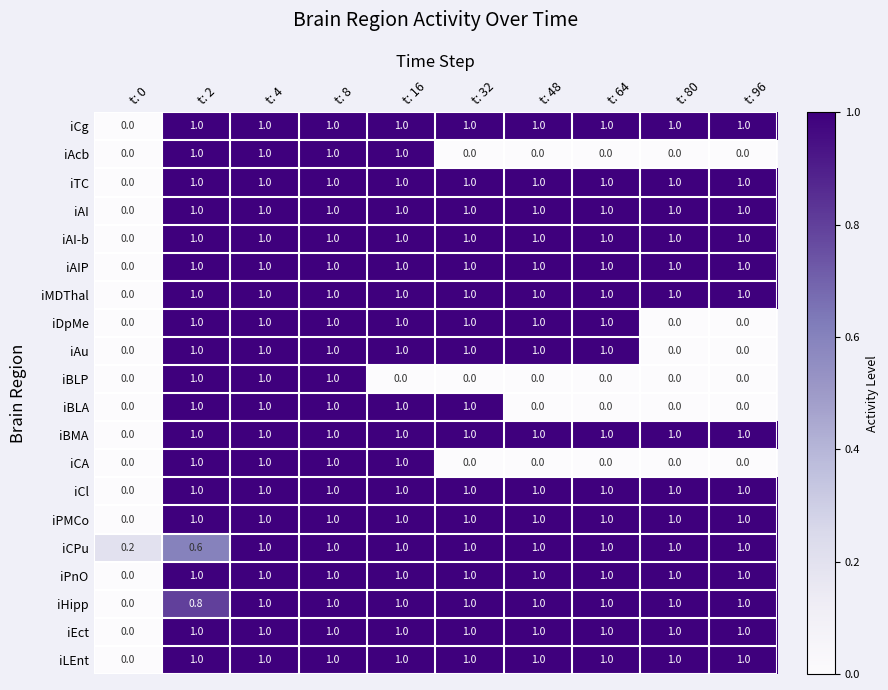

Read the iAIP value at t: 64.

1.0